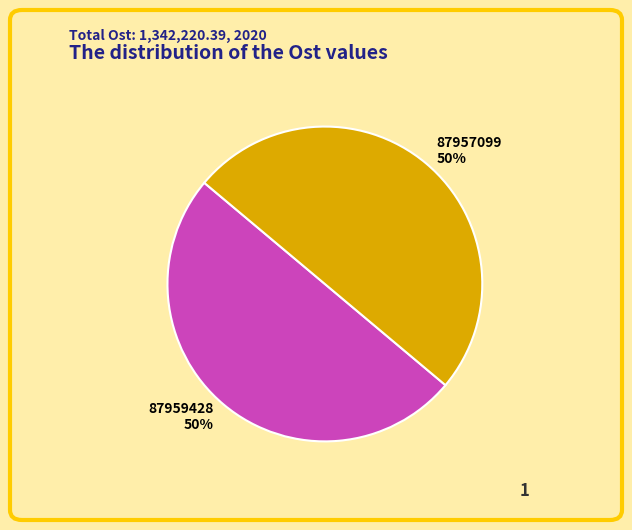

To the nearest percent, what portion does 87959428 represent?

50%